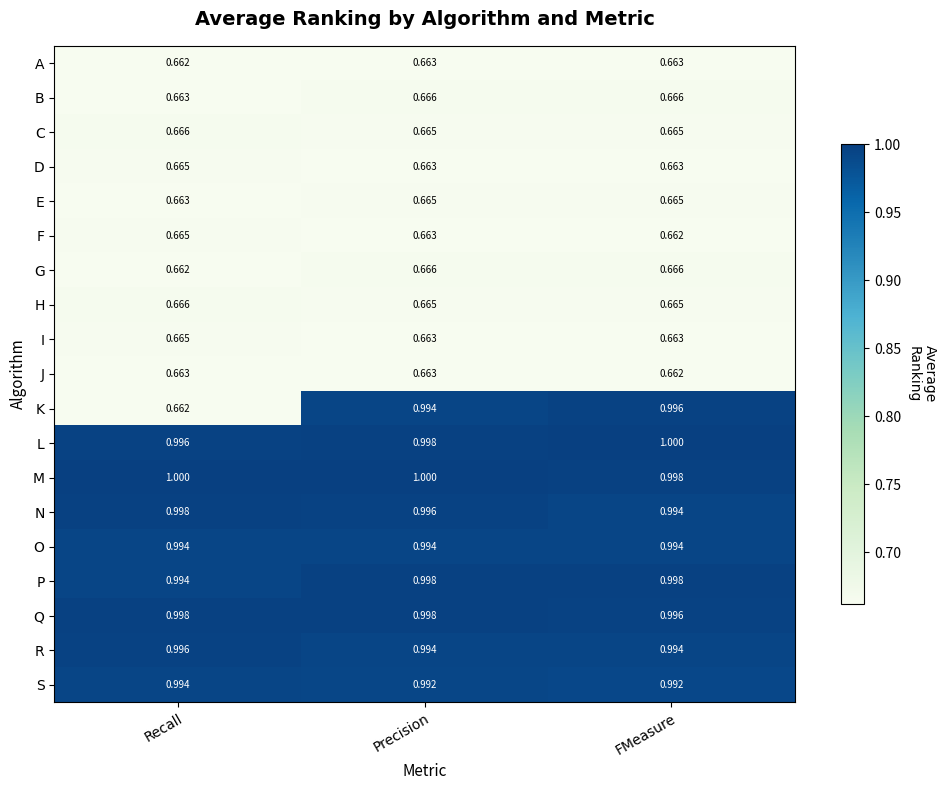

Between Recall and Precision, which series saw the biggest shift?

K